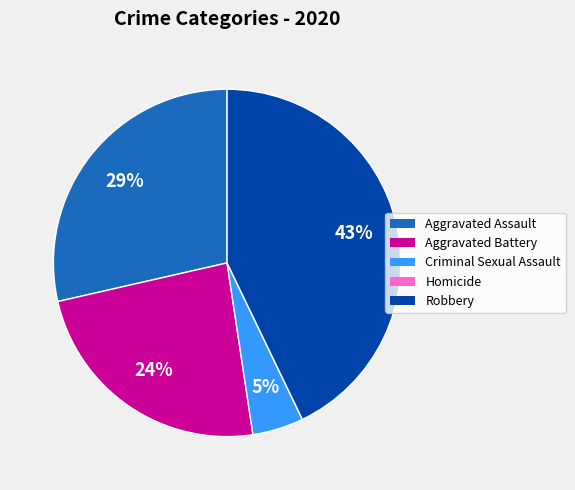

What is the ratio of the value at Aggravated Battery to the value at Robbery?

0.6